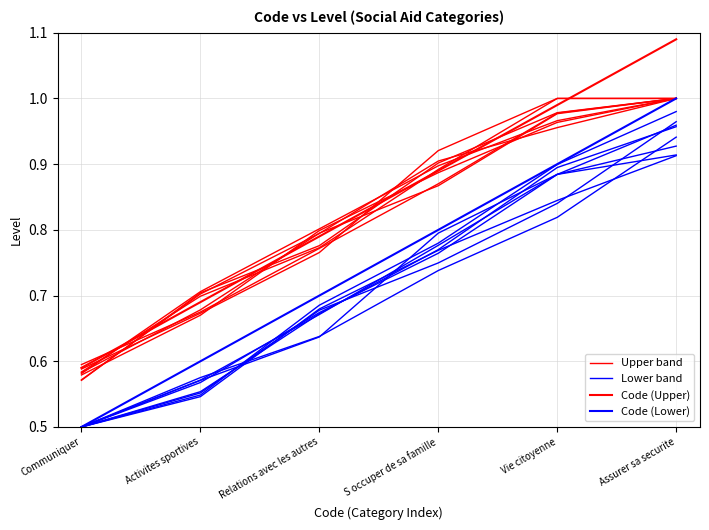

Between Activites sportives and Vie citoyenne, which is larger?

Vie citoyenne